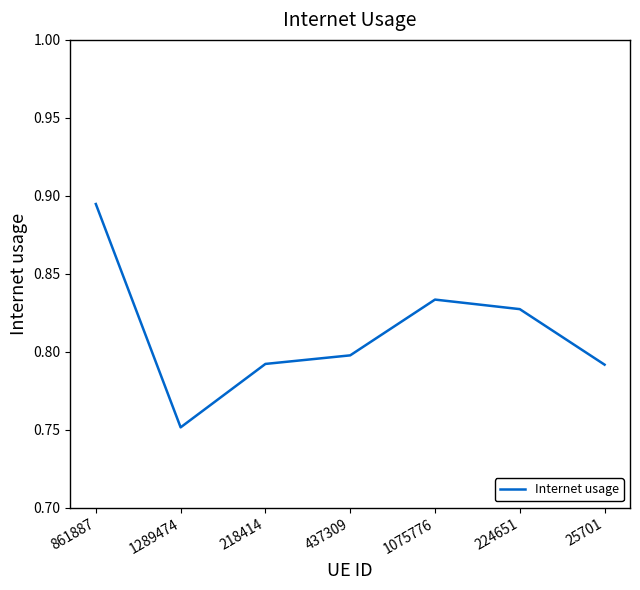

Count the values in the range 0 to 1.

7